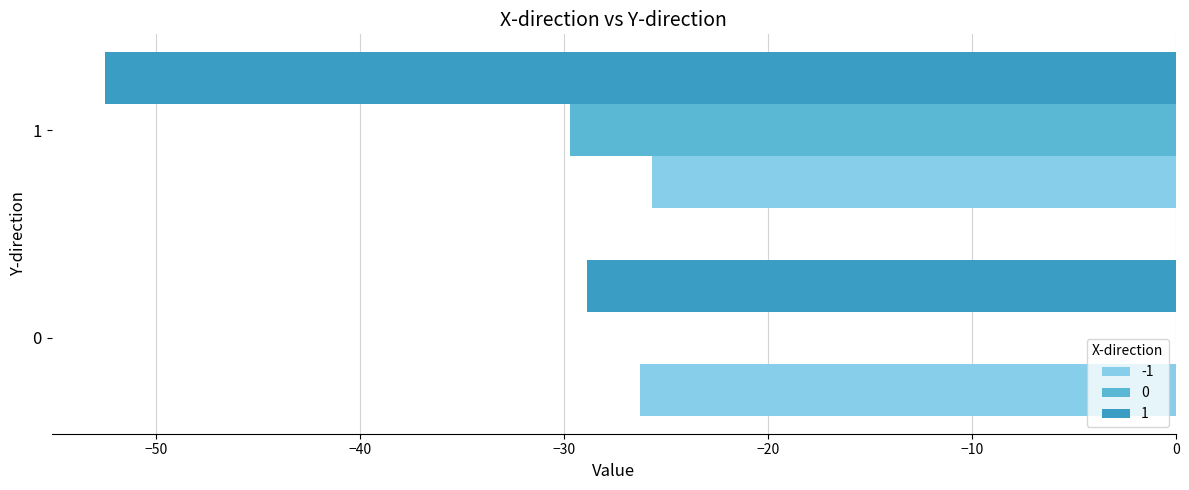

What is the sum of the 1 values at 0 and 1?

-81.4